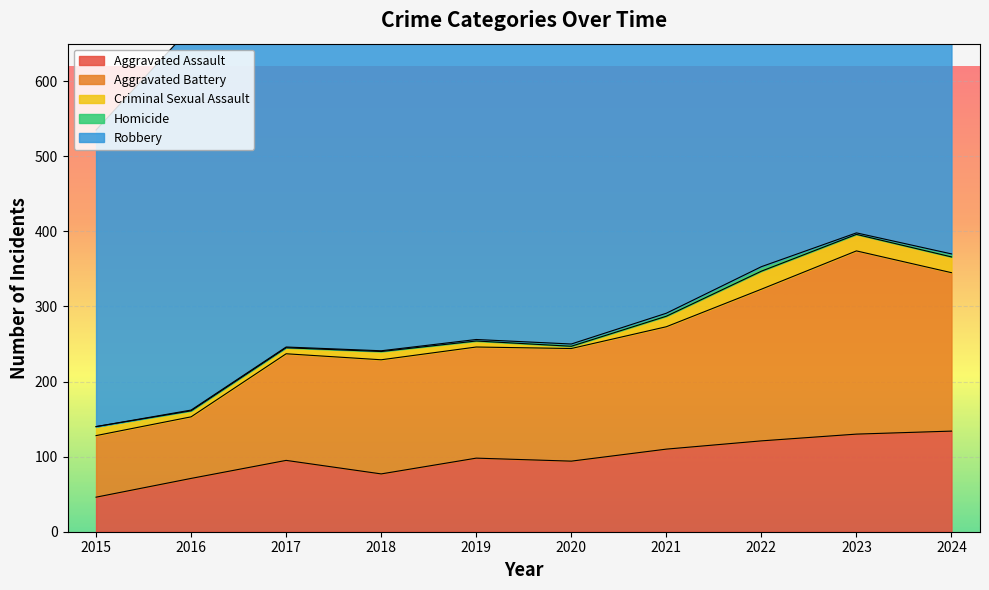

At which category is the sum across all series the highest?

2022